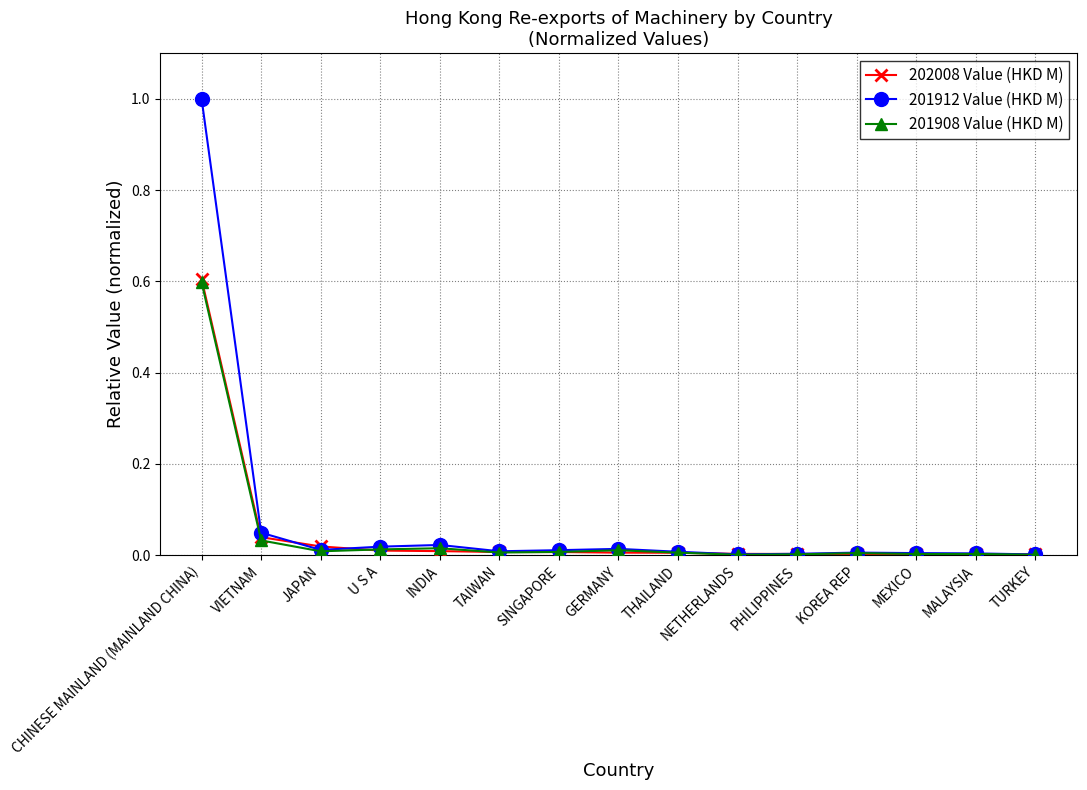

What position from the right is INDIA?

11